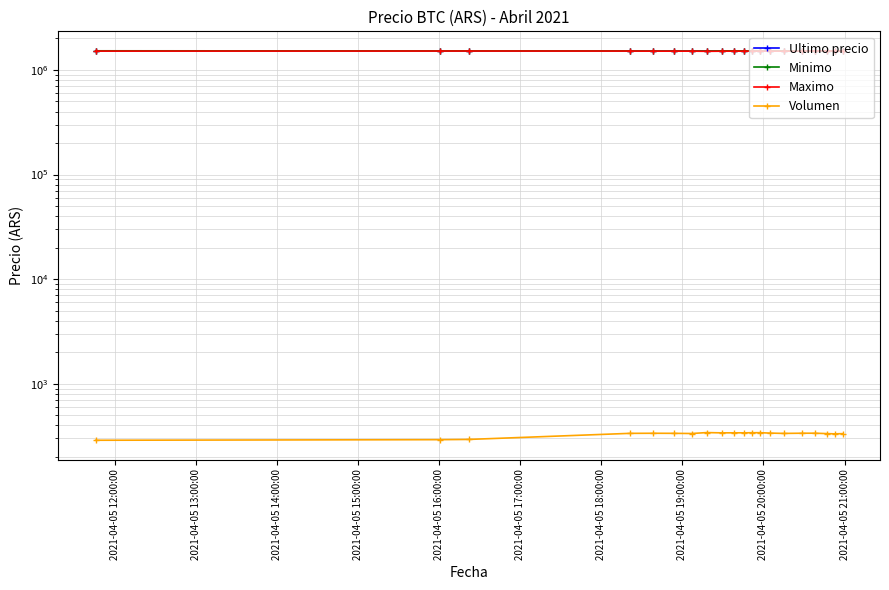

Is it true that Volumen equals 173.2 at 2021-04-05 15:00:00?

False